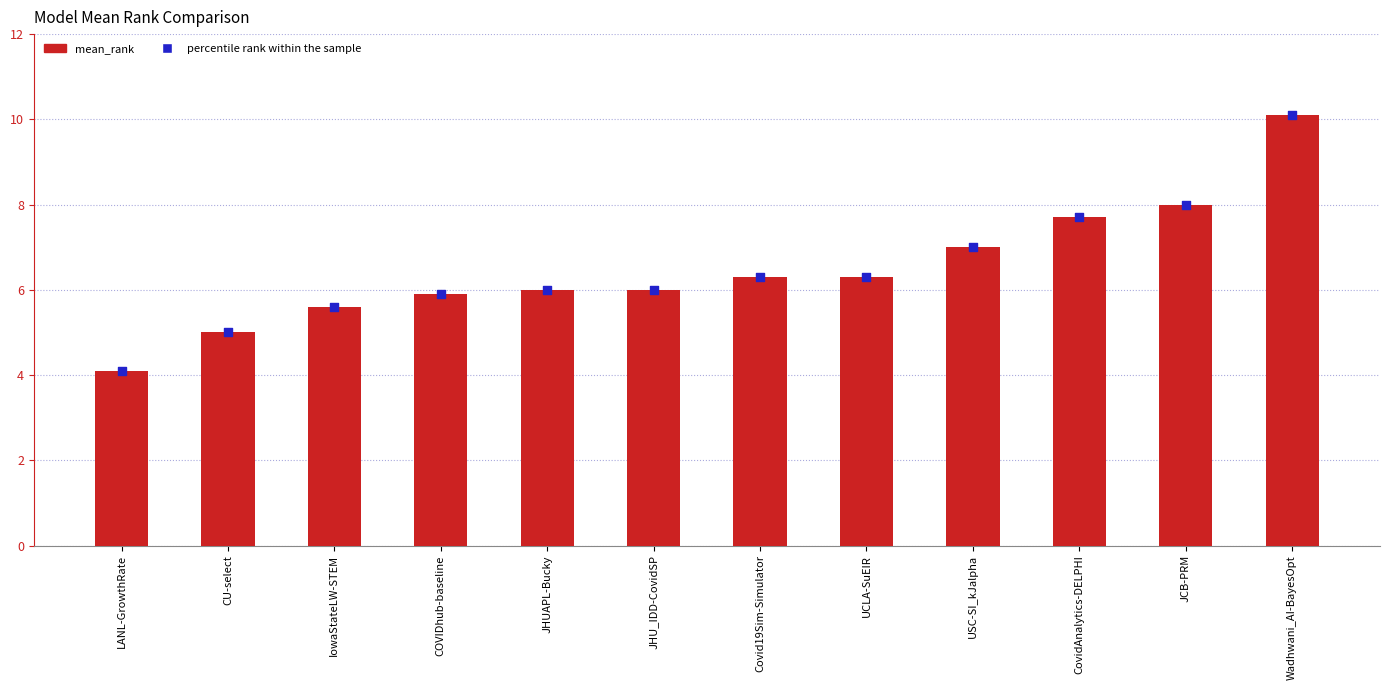

At how many categories does at least one series exceed 5?

10